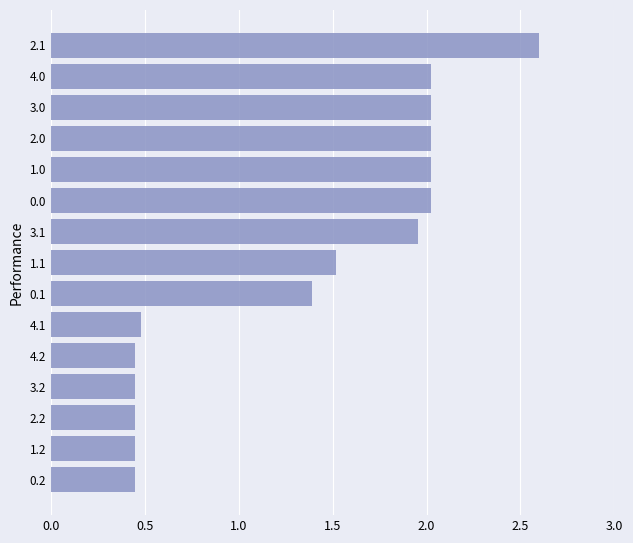

What is the difference between the values at 2.1 and 2.0?

0.6